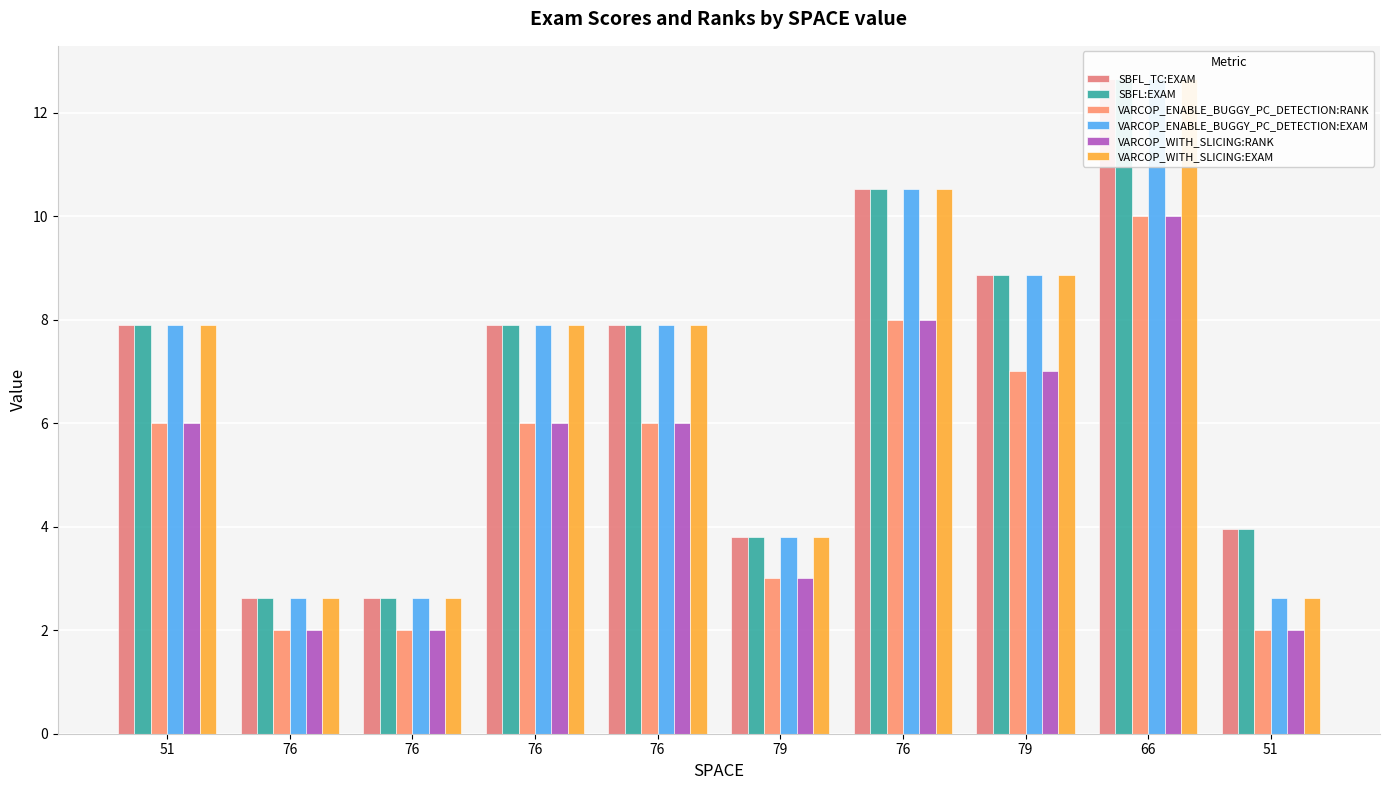

How many data points in SBFL:EXAM are less than 7?

4